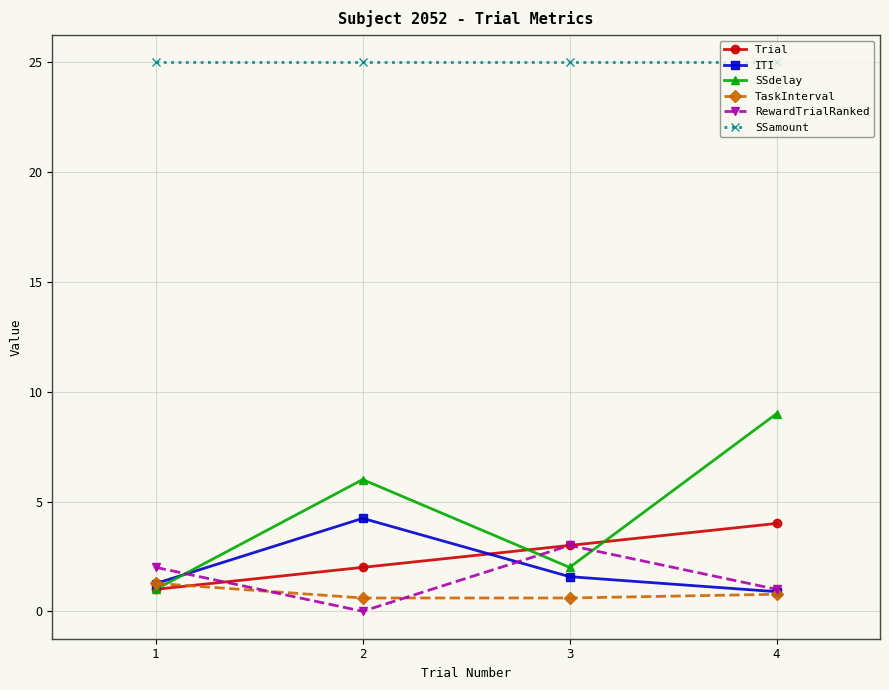

Which category has the highest value in the TaskInterval series?

1